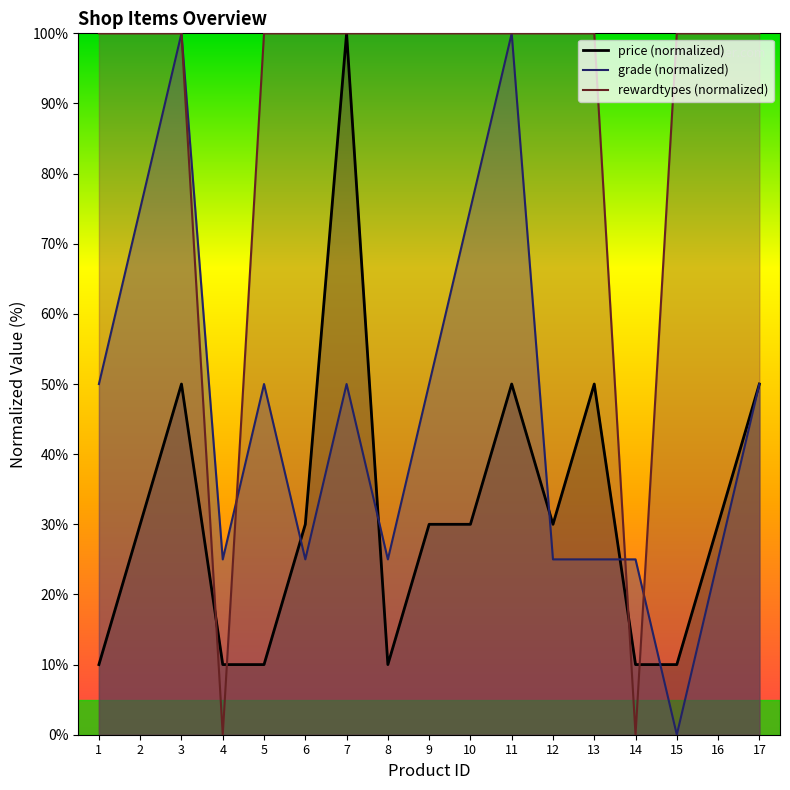

Which series changed the most between 10 and 12?

grade